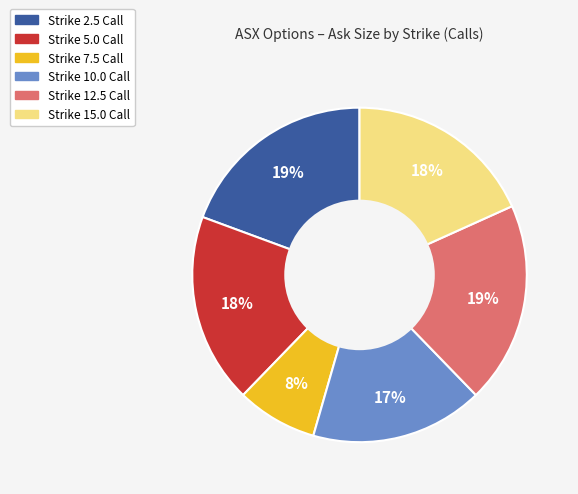

Does any single category account for the majority?

No